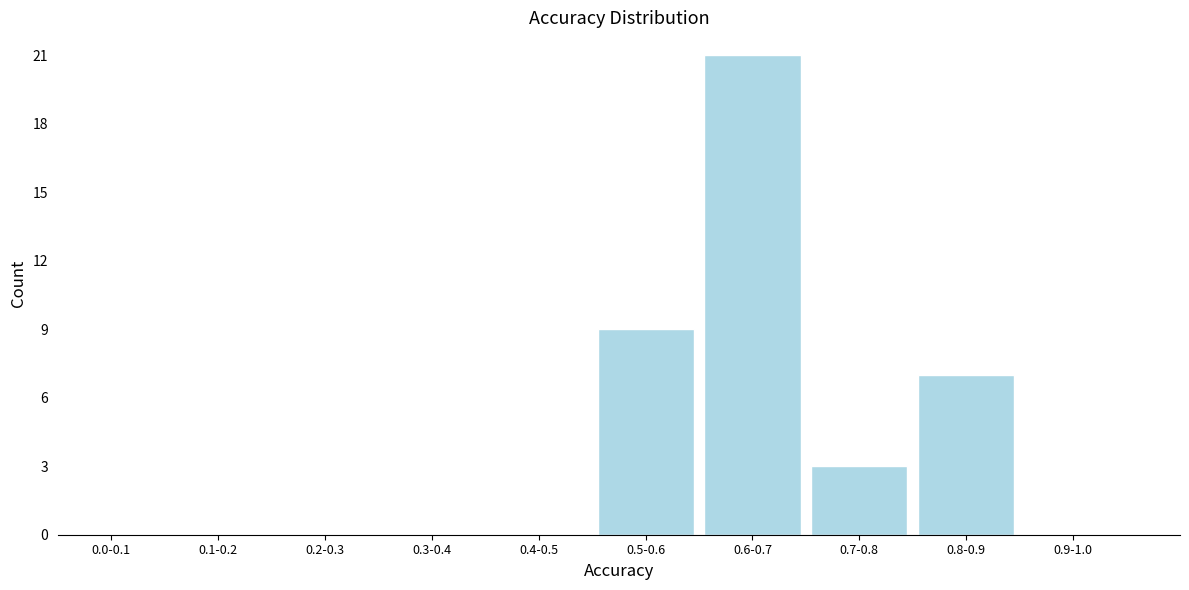

Reading left to right, what are all the values shown in this chart?

0.0-0.1=0	0.1-0.2=0	0.2-0.3=0	0.3-0.4=0	0.4-0.5=0	0.5-0.6=9	0.6-0.7=21	0.7-0.8=3	0.8-0.9=7	0.9-1.0=0